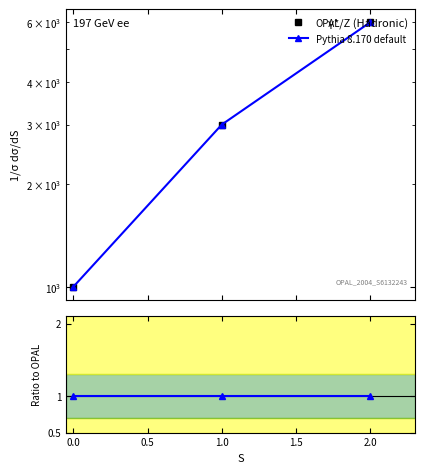

What is the sum of the Ratio values at 0.0 and 1.0?

2